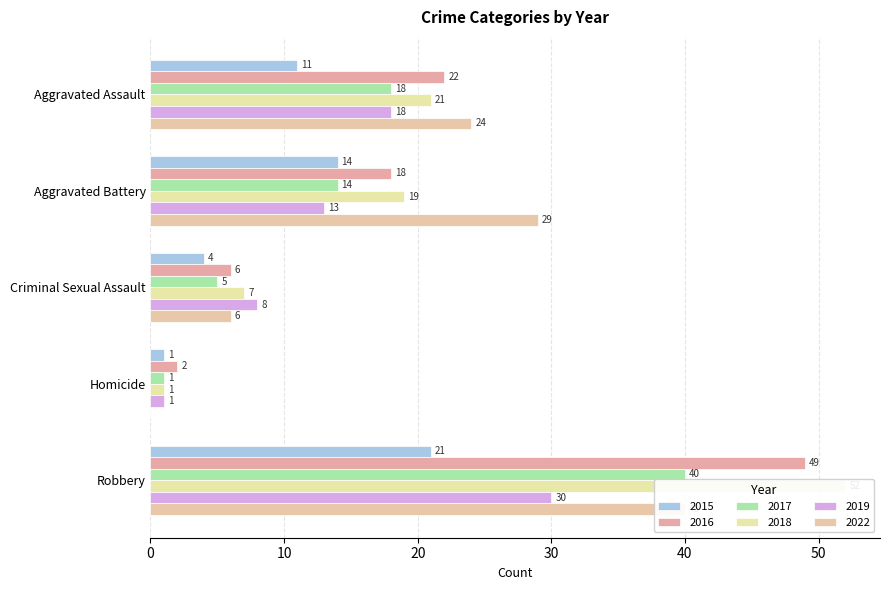

At which category is the sum across all series the highest?

Robbery